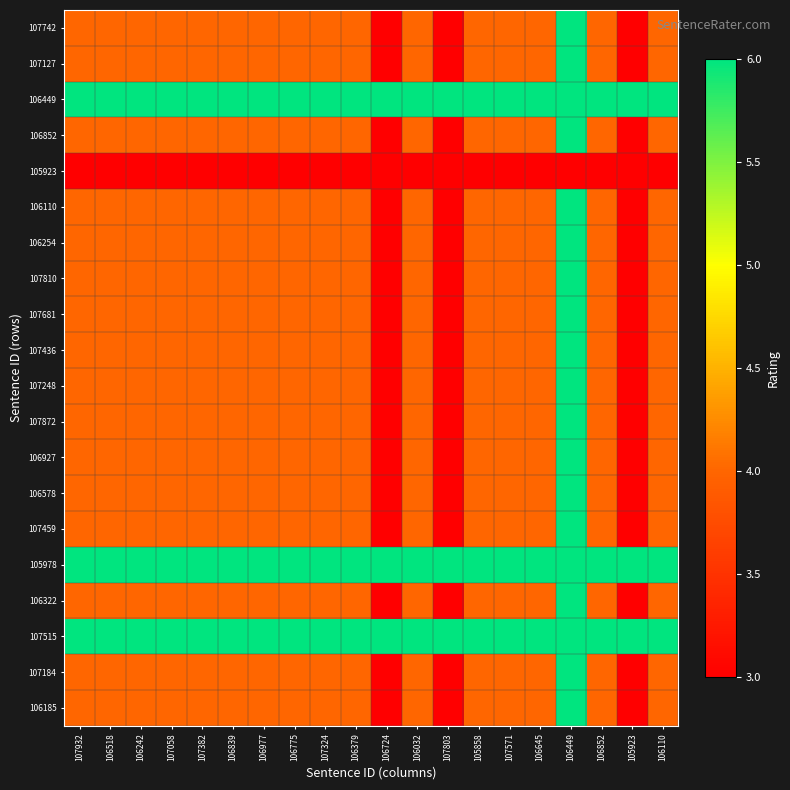

Which series changed the most between 107324 and 106449?

107742